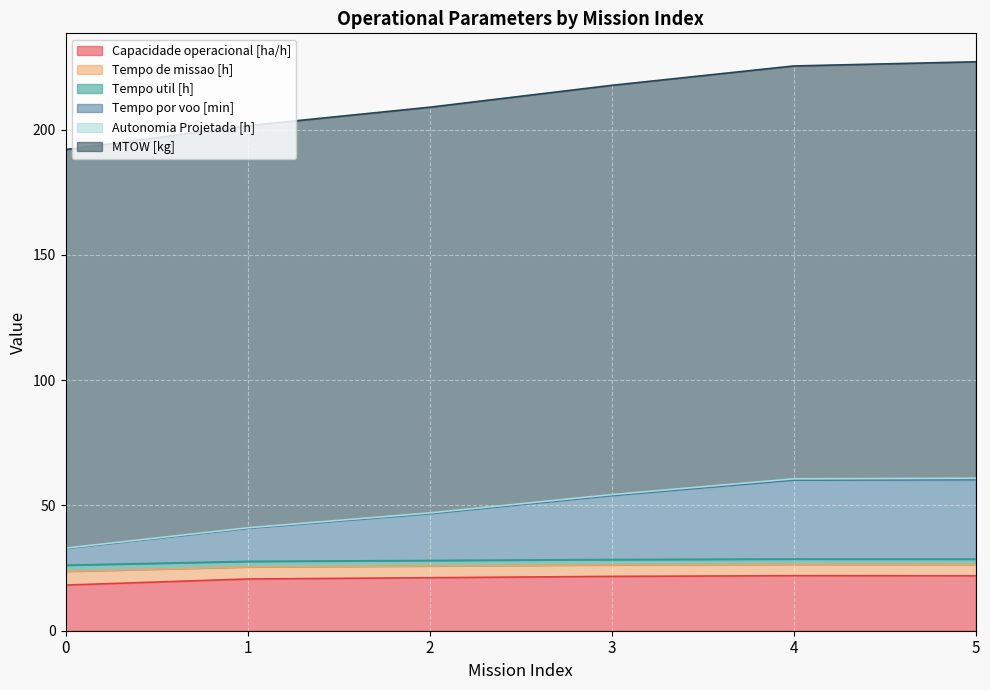

How many lines are shown in the chart?

6